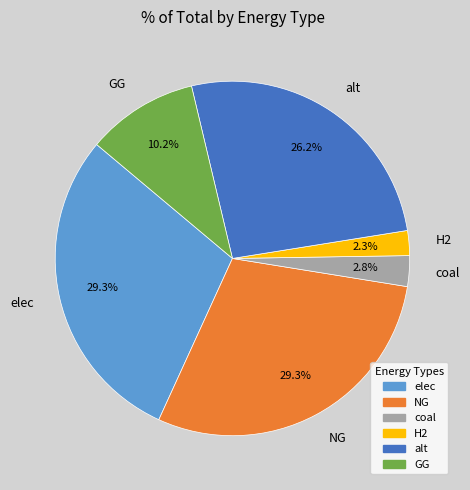

What percentage is the H2 slice, to the nearest percent?

2%